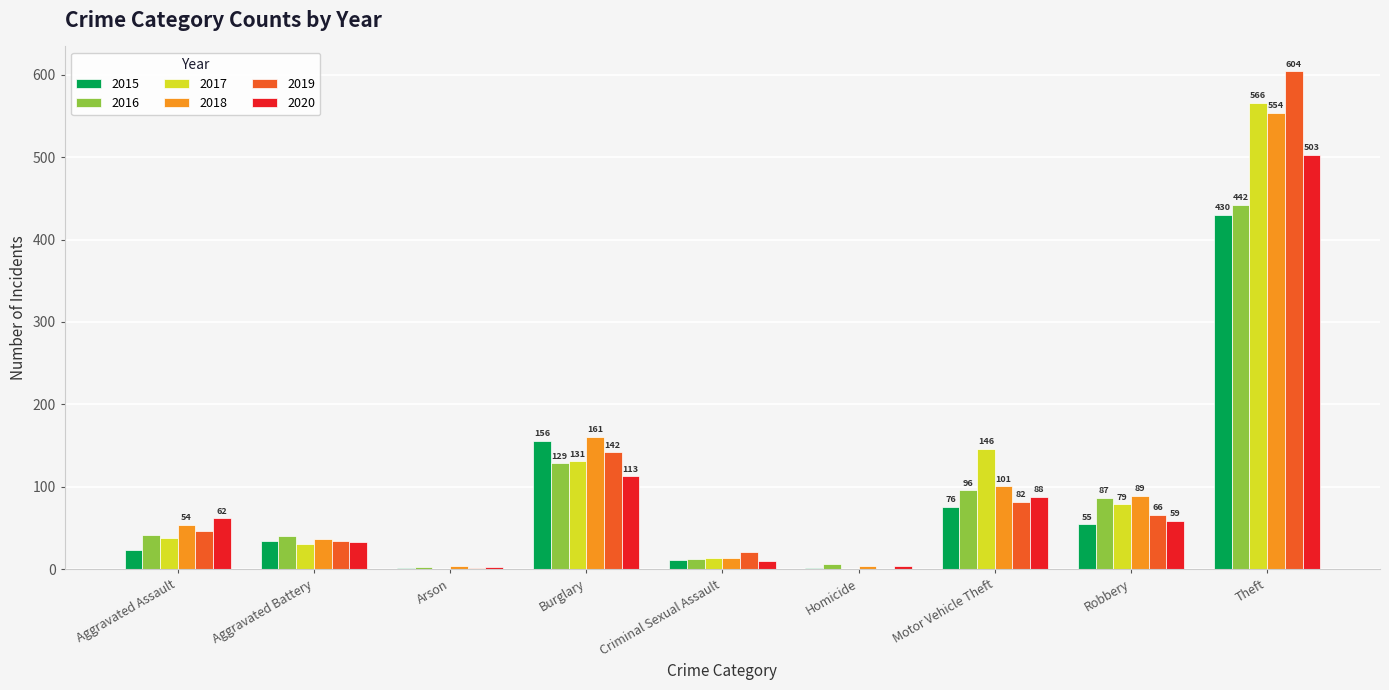

Count the number of data series in this chart.

6